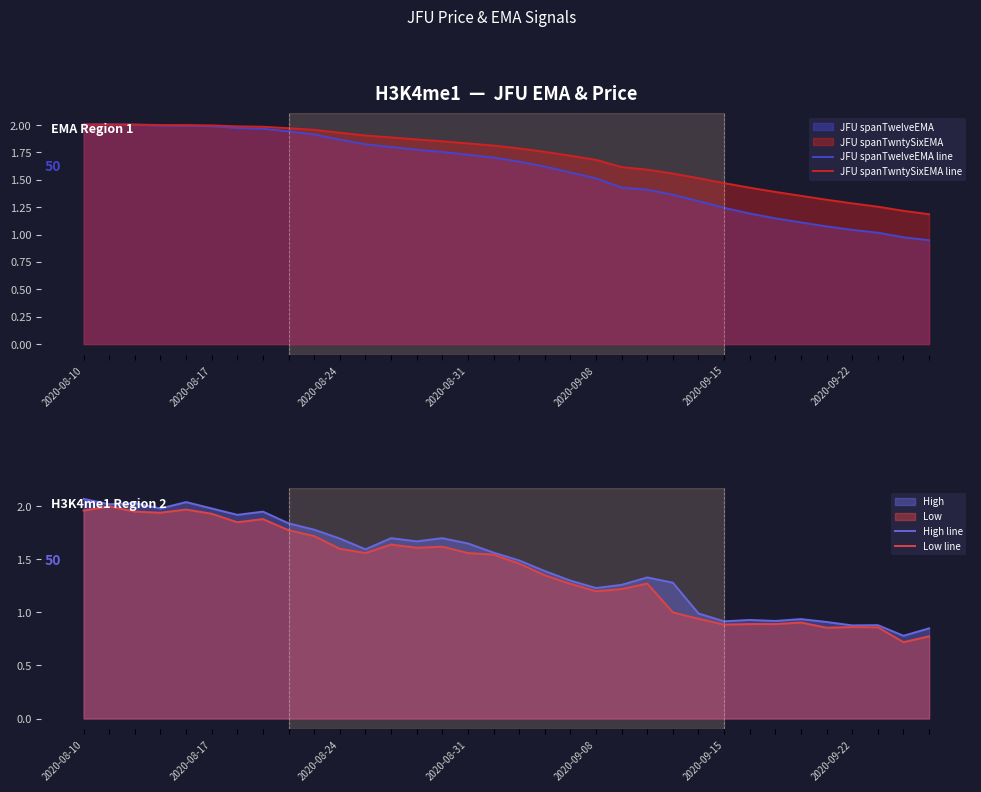

Count the number of categories in the chart.

34